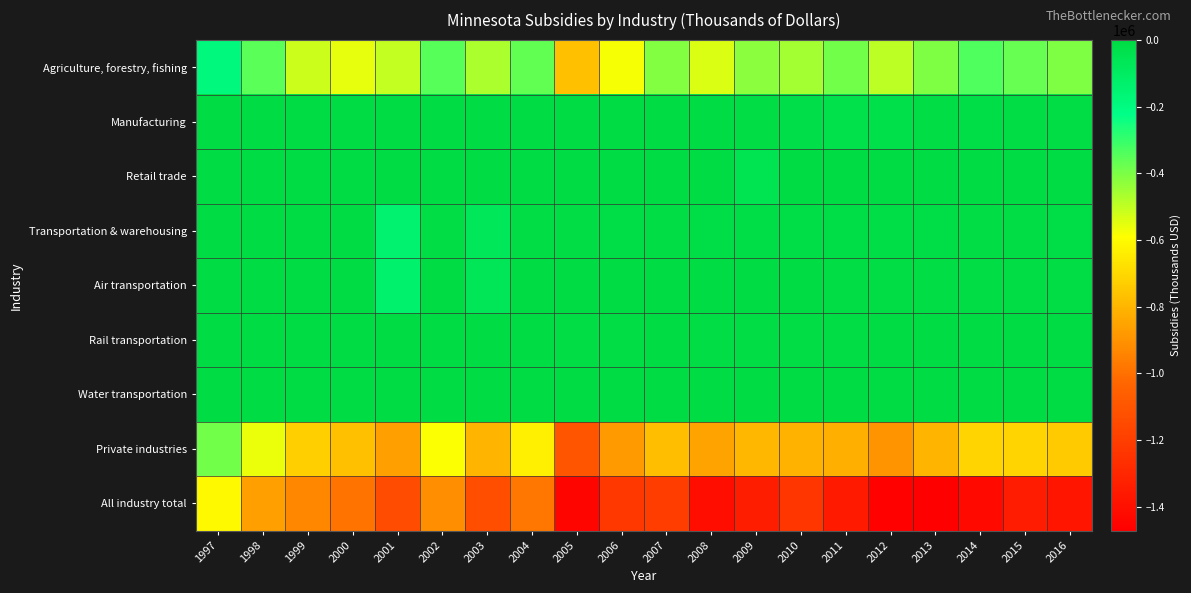

Reading left to right, transcribe all the data shown in this chart.

Agriculture, forestry, fishing: 1997=-184142	1998=-351184	1999=-512300	2000=-553468	2001=-505685	2002=-347642	2003=-466448	2004=-365164	2005=-768595	2006=-578149	2007=-412285	2008=-535146	2009=-423169	2010=-457587	2011=-385548	2012=-493396	2013=-405013	2014=-337156	2015=-368757	2016=-404846
Manufacturing: 1997=0	1998=0	1999=0	2000=0	2001=0	2002=0	2003=0	2004=0	2005=0	2006=-75	2007=-39	2008=-3064	2009=-8426	2010=-22538	2011=-30097	2012=-28388	2013=-11373	2014=-12188	2015=-8189	2016=-8477
Retail trade: 1997=0	1998=0	1999=0	2000=0	2001=0	2002=0	2003=0	2004=0	2005=0	2006=0	2007=0	2008=0	2009=-50173	2010=-5362	2011=-52	2012=-1	2013=0	2014=0	2015=0	2016=0
Transportation & warehousing: 1997=-5080	1998=-3509	1999=-3889	2000=-3991	2001=-140366	2002=-10390	2003=-74562	2004=-10879	2005=-11025	2006=-13768	2007=-11137	2008=-12466	2009=-15248	2010=-16158	2011=-14060	2012=-15334	2013=-12360	2014=-10417	2015=-11012	2016=-11953
Air transportation: 1997=-543	1998=27	1999=0	2000=-27	2001=-136592	2002=-4347	2003=-68323	2004=-462	2005=-1664	2006=-2526	2007=-2547	2008=-3830	2009=-4639	2010=-5583	2011=-6409	2012=-7023	2013=-6362	2014=-5955	2015=-6523	2016=-6666
Rail transportation: 1997=-3805	1998=-3242	1999=-3754	2000=-3676	2001=-2982	2002=-4357	2003=-4728	2004=-5657	2005=-6462	2006=-6649	2007=-5616	2008=-6740	2009=-8412	2010=-9490	2011=-6248	2012=-5330	2013=-5202	2014=-4070	2015=-4274	2016=-4490
Water transportation: 1997=-731	1998=-293	1999=-135	2000=-288	2001=-792	2002=-1687	2003=-1450	2004=-4357	2005=-2522	2006=-3575	2007=-2712	2008=-1603	2009=-2068	2010=-1086	2011=-1404	2012=-2981	2013=-795	2014=-392	2015=-214	2016=-797
Private industries: 1997=-386053	1998=-562487	1999=-726375	2000=-767546	2001=-860386	2002=-584176	2003=-803047	2004=-637039	2005=-1107034	2006=-879418	2007=-773279	2008=-853106	2009=-797291	2010=-809037	2011=-821225	2012=-900567	2013=-801433	2014=-711353	2015=-710289	2016=-740393
All industry total: 1997=-609507	1998=-858162	1999=-936935	2000=-993332	2001=-1142502	2002=-912573	2003=-1129972	2004=-980198	2005=-1445658	2006=-1225647	2007=-1202957	2008=-1406688	2009=-1341346	2010=-1233355	2011=-1353101	2012=-1457525	2013=-1472418	2014=-1430803	2015=-1349585	2016=-1374738